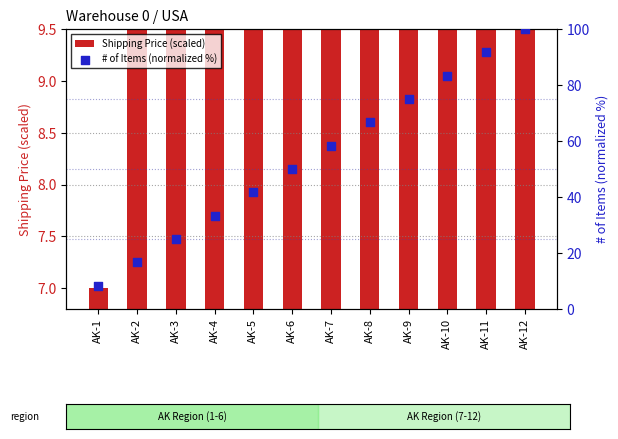

What are all the series names shown in the legend?

Shipping Price (scaled), # of Items (normalized %)